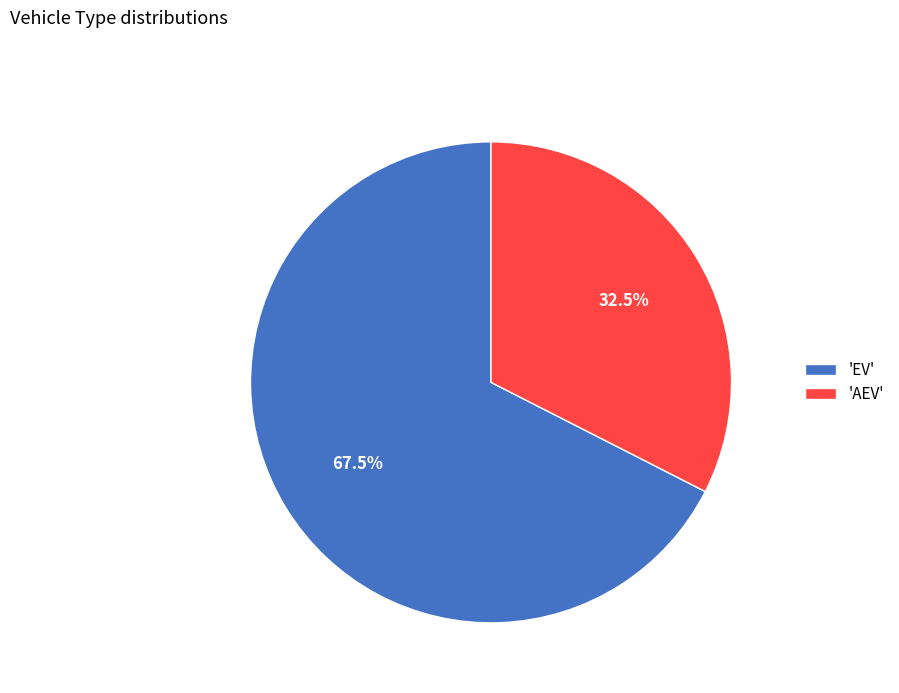

What percentage is NOT represented by 'EV'?

32.5%